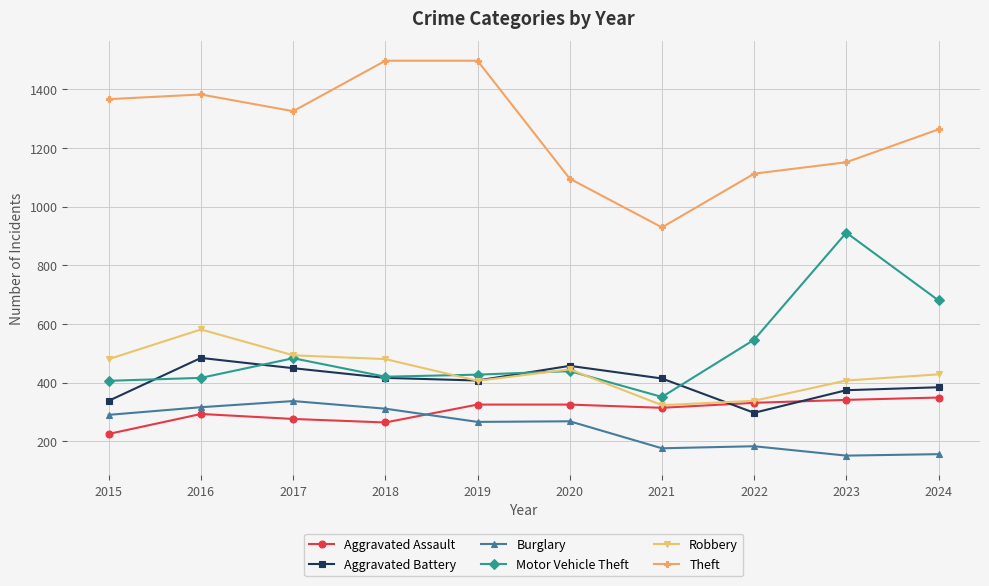

The Burglary series shows 290 at 2015. True or false?

True